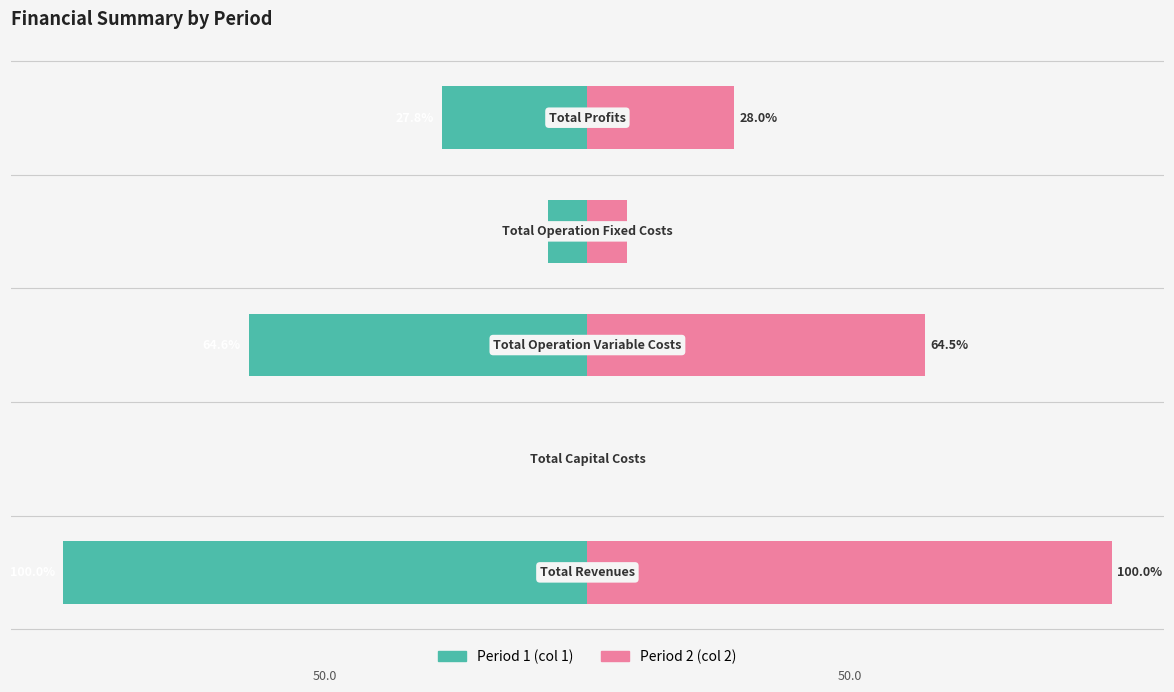

What is the value of the Period 2 (col 2) bar at the 3rd from the left?

64.5